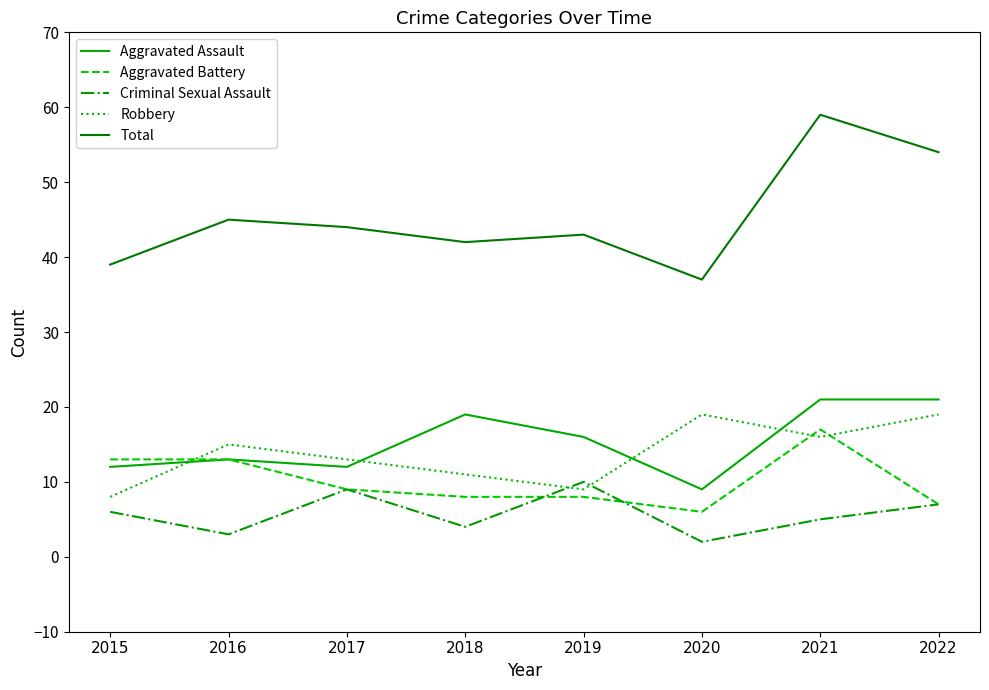

Reading right to left, what are all the values shown in this chart?

Aggravated Assault: 21	21	9	16	19	12	13	12
Aggravated Battery: 7	17	6	8	8	9	13	13
Criminal Sexual Assault: 7	5	2	10	4	9	3	6
Robbery: 19	16	19	9	11	13	15	8
Total: 54	59	37	43	42	44	45	39